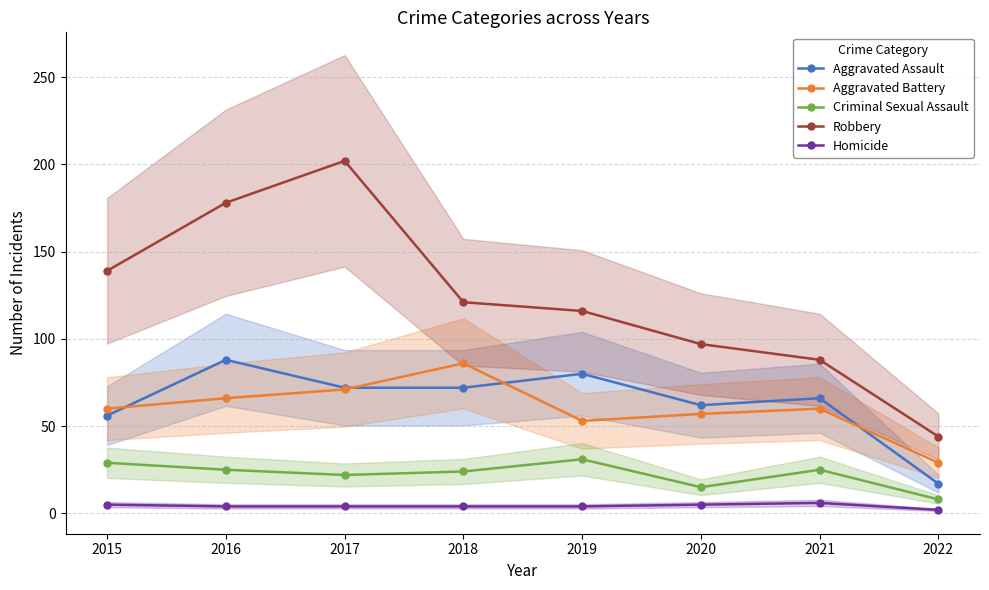

How many interior local peaks does the Robbery series have?

1